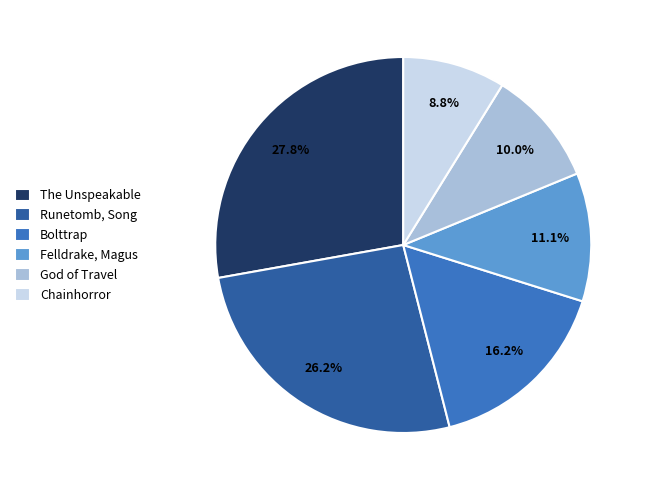

What is the smallest slice in the pie chart?

Chainhorror